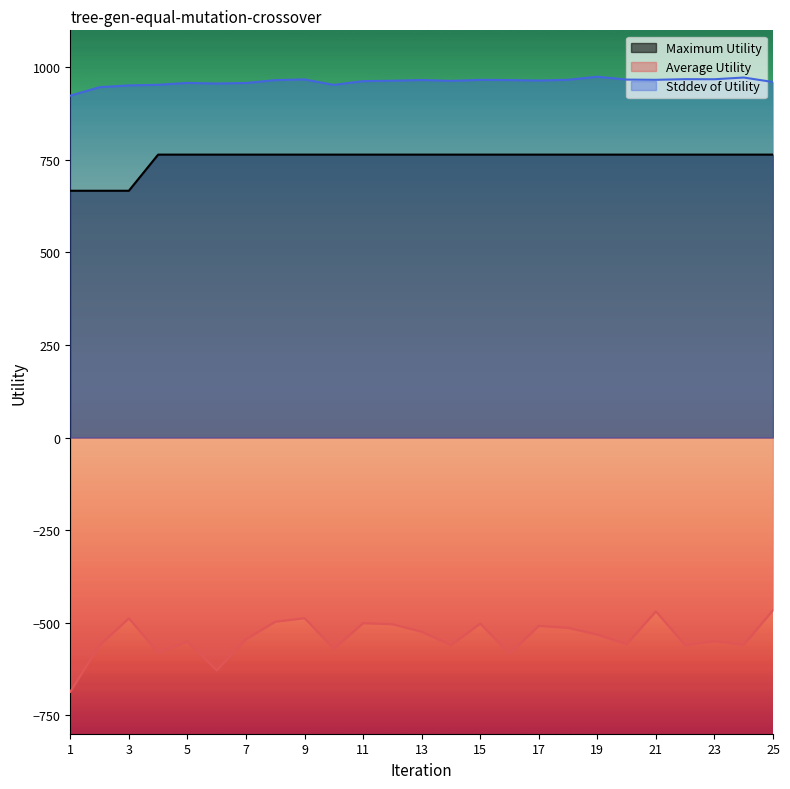

The Average Utility series shows -285.9 at 19. True or false?

False